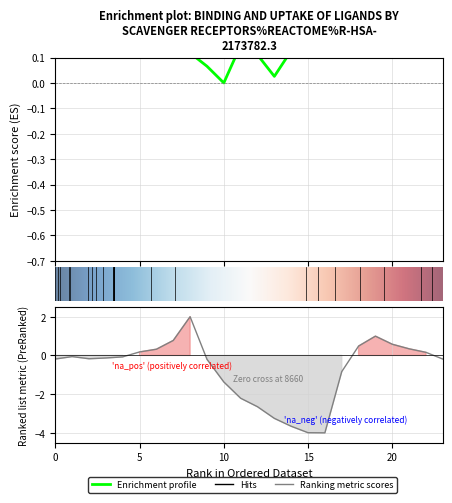

How many categories are shown in the chart?

24